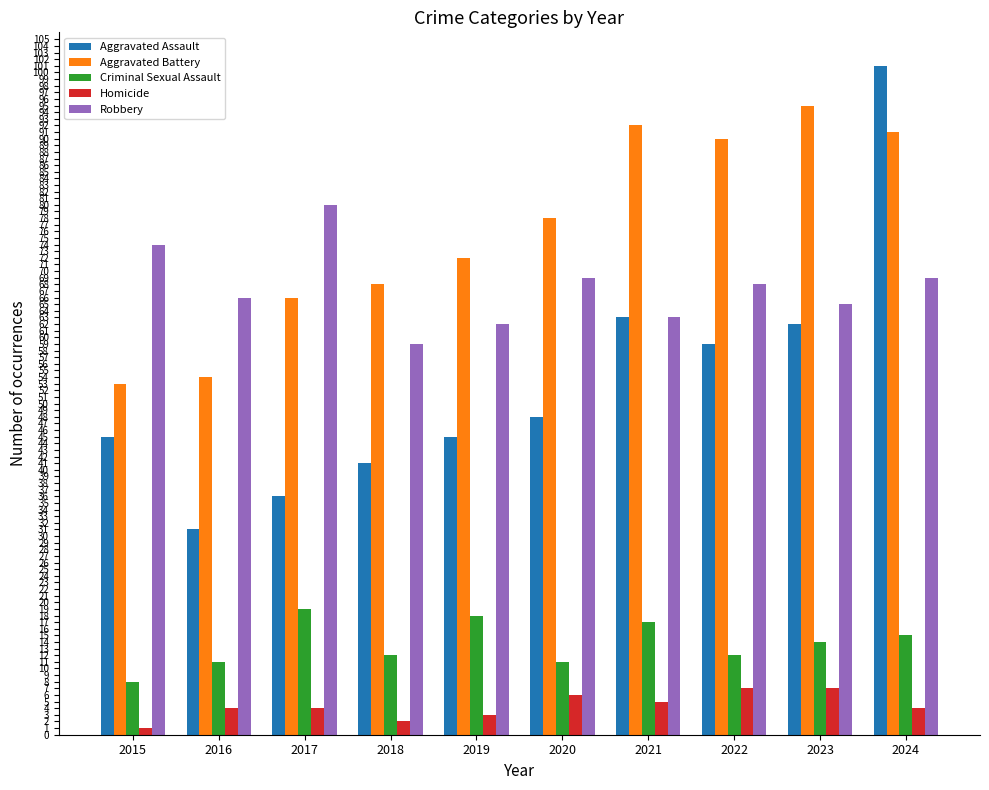

What is the difference between the maximum and minimum values in the Aggravated Battery series?

42